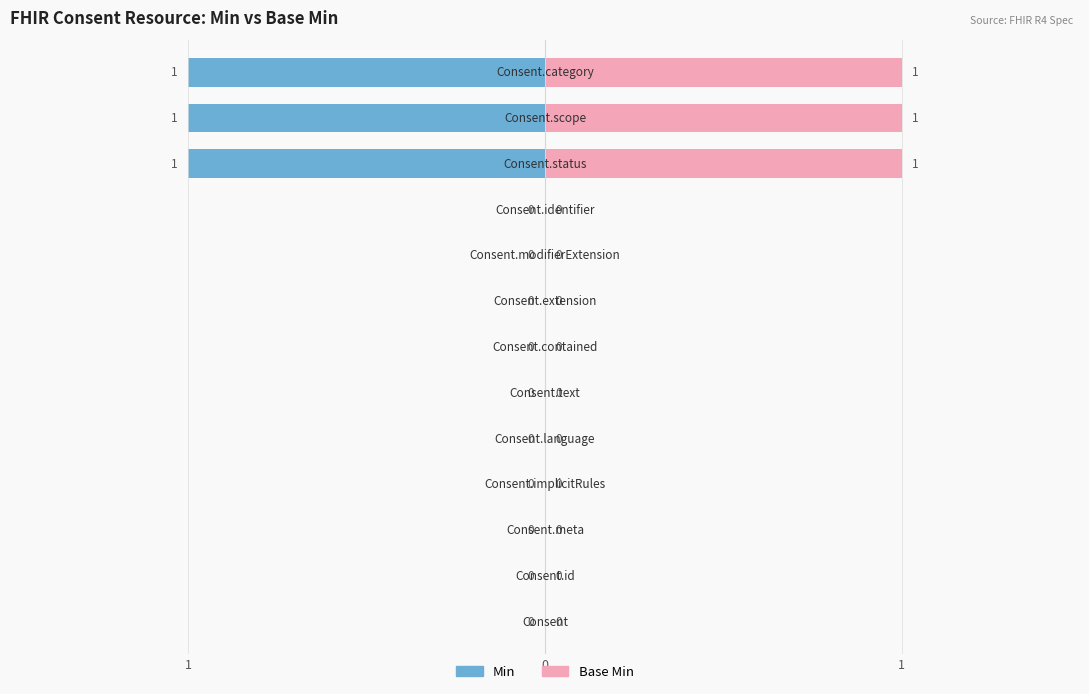

Between 0 and 6, which series saw the biggest shift?

Min